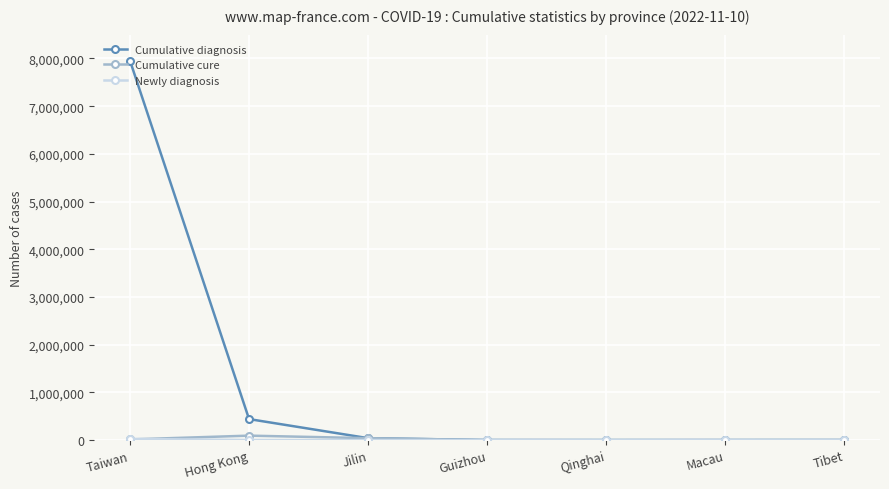

What is the label of the 3rd point from the right?

Qinghai